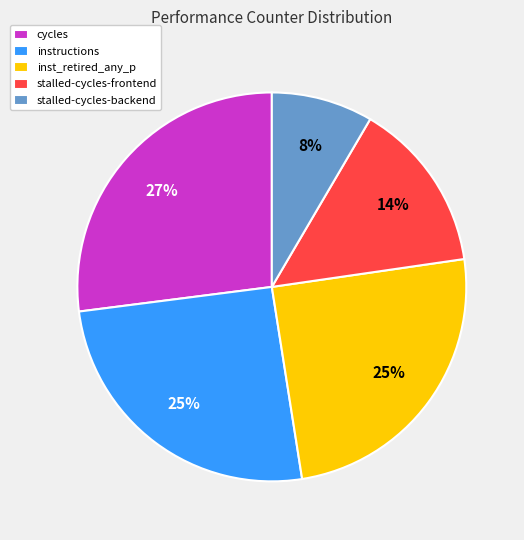

Which category has the biggest portion of the pie?

cycles